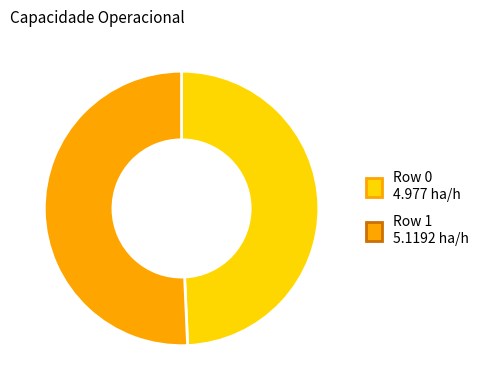

True or false: Row 0 accounts for 49% of the total.

True